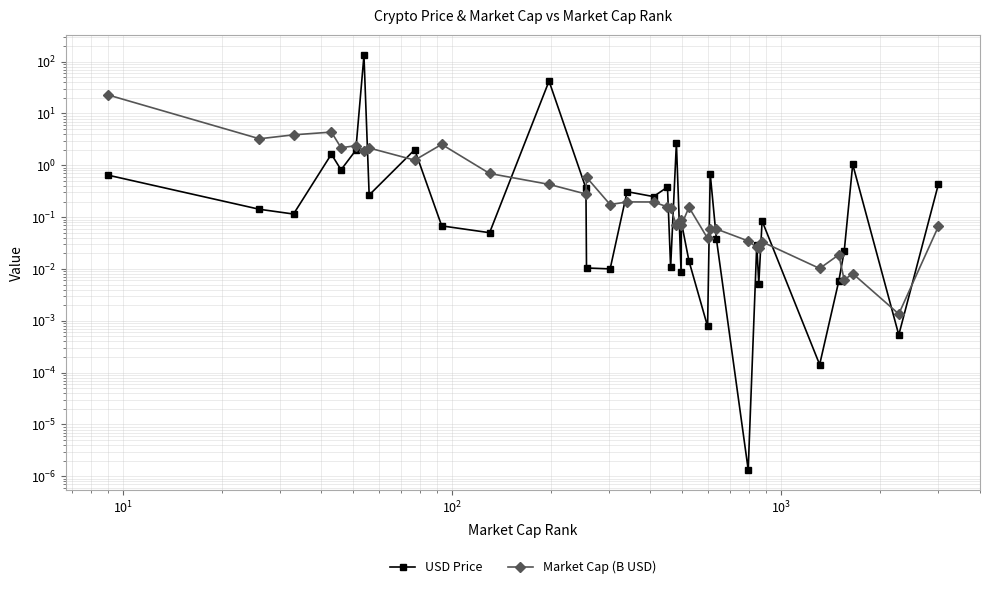

Which series ends up on top after the final intersection of USD Price and Market Cap (B USD)?

USD Price